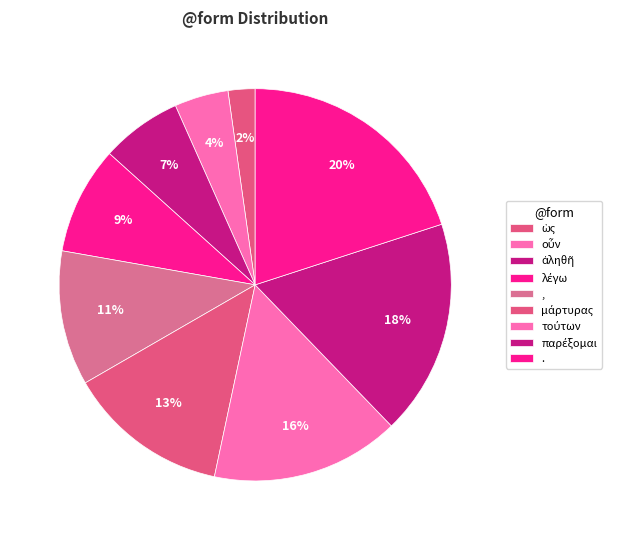

How many segments does this pie chart have?

9